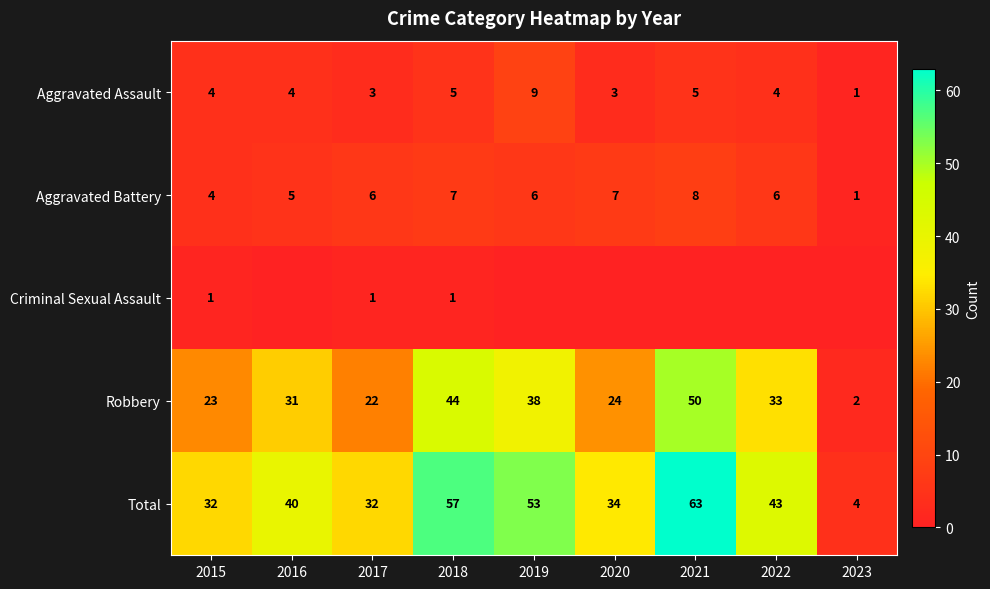

The value of Aggravated Assault at 2018 is 5. True or false?

True